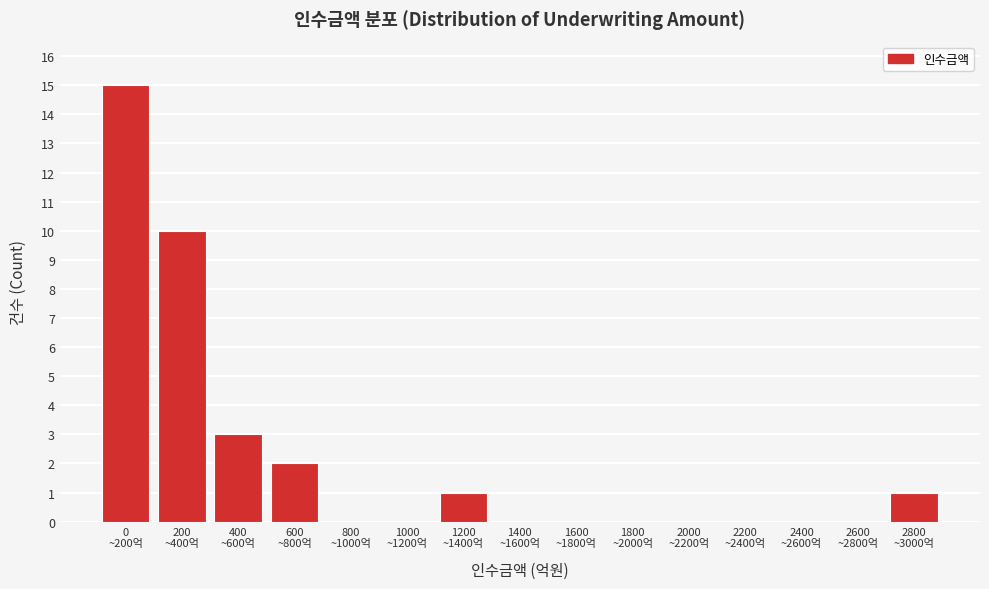

What is the sum of all values?

32